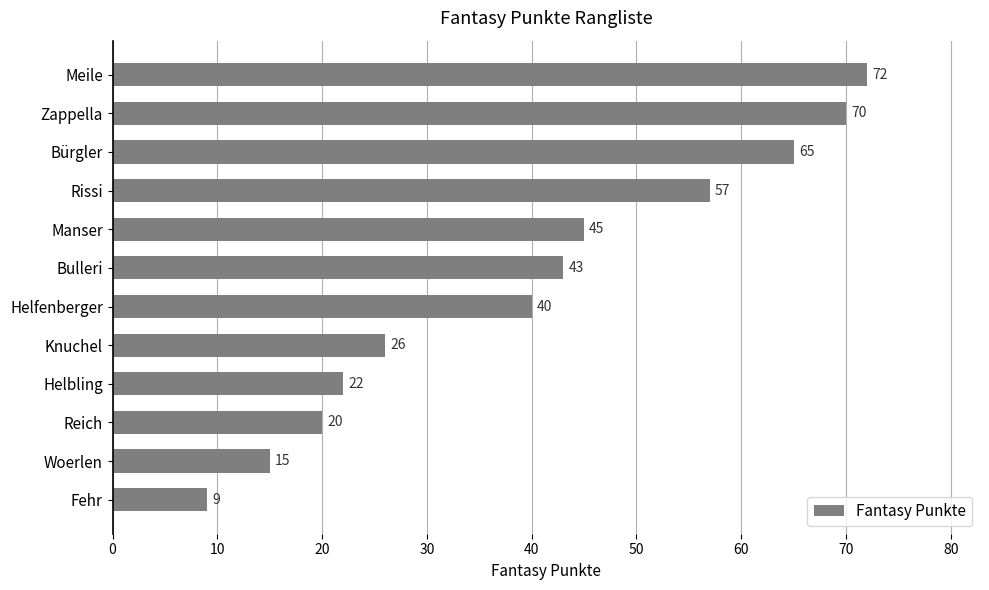

Is it true that the value at Helfenberger is 25?

False